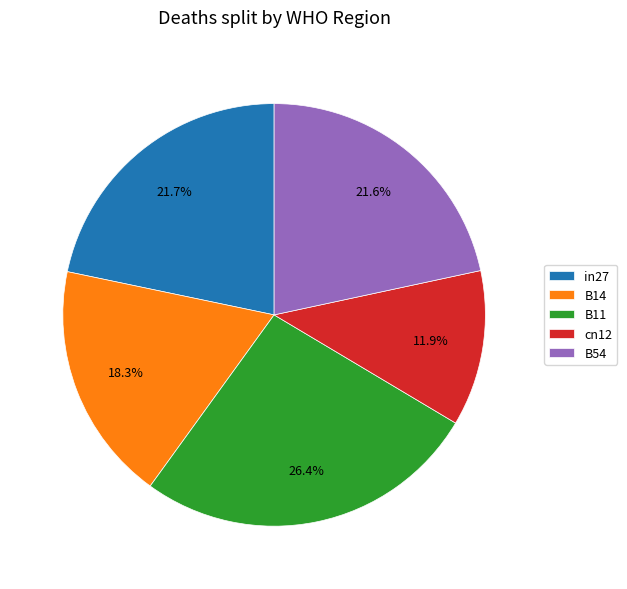

What percentage is the cn12 slice, to the nearest percent?

12%